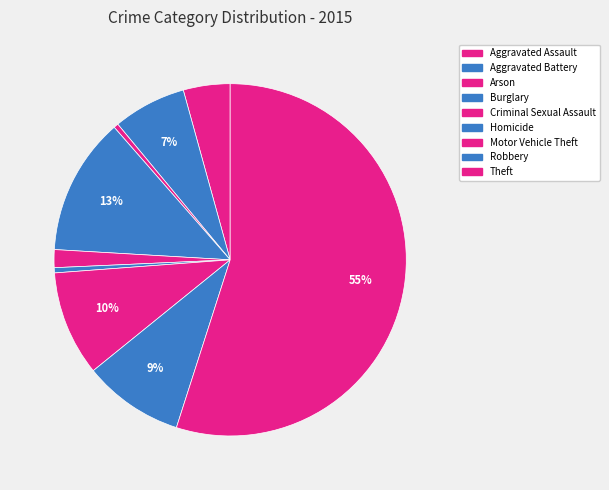

How many slices are in this pie chart?

9